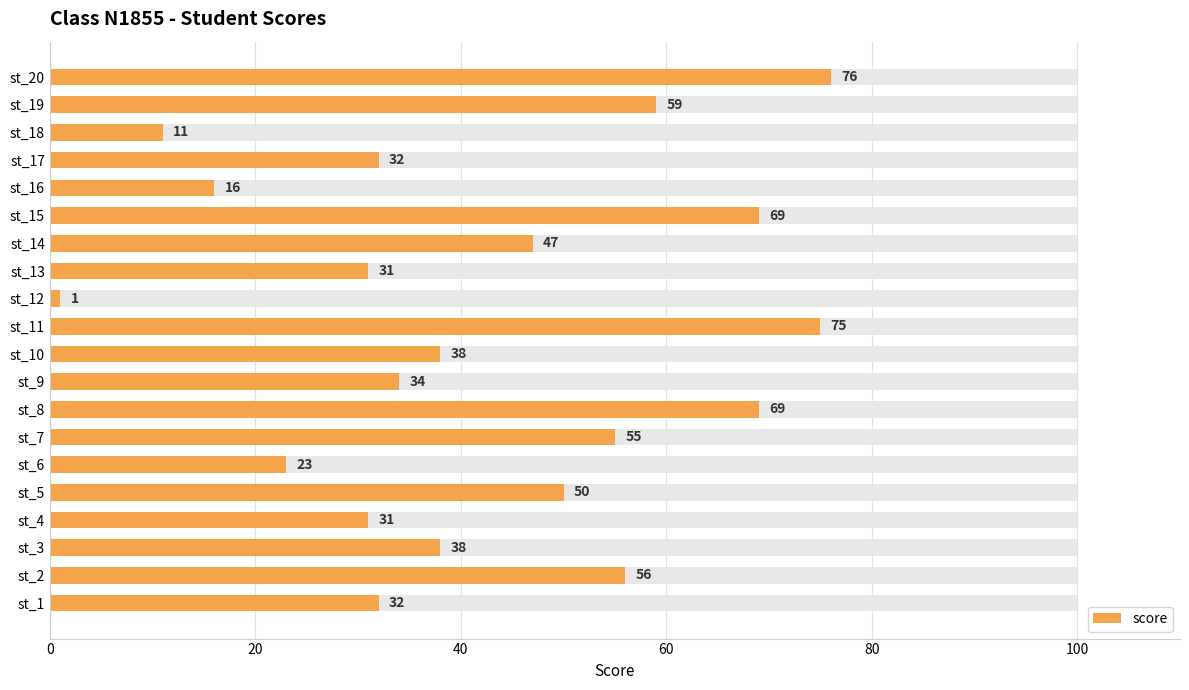

What is the change in value from st_1 to st_8?

+37